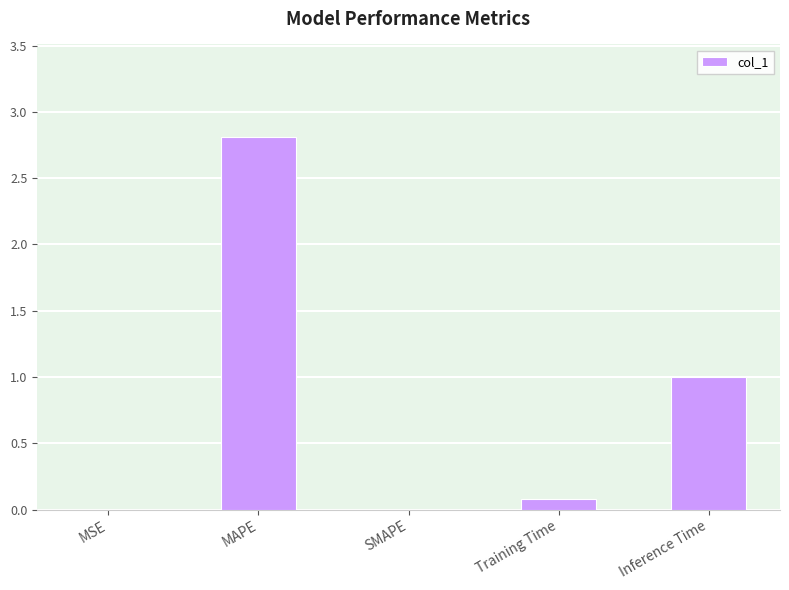

True or false: the data shows 0.6 at MAPE.

False